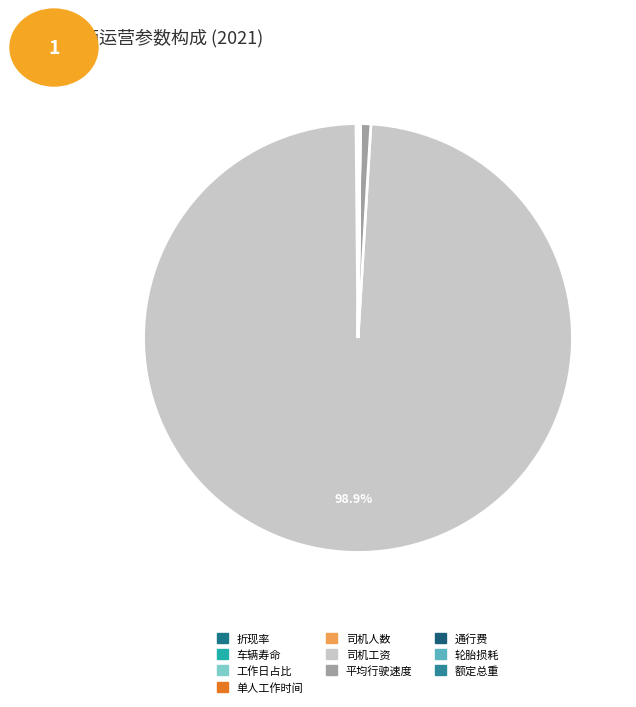

What is the smallest slice in the pie chart?

折现率